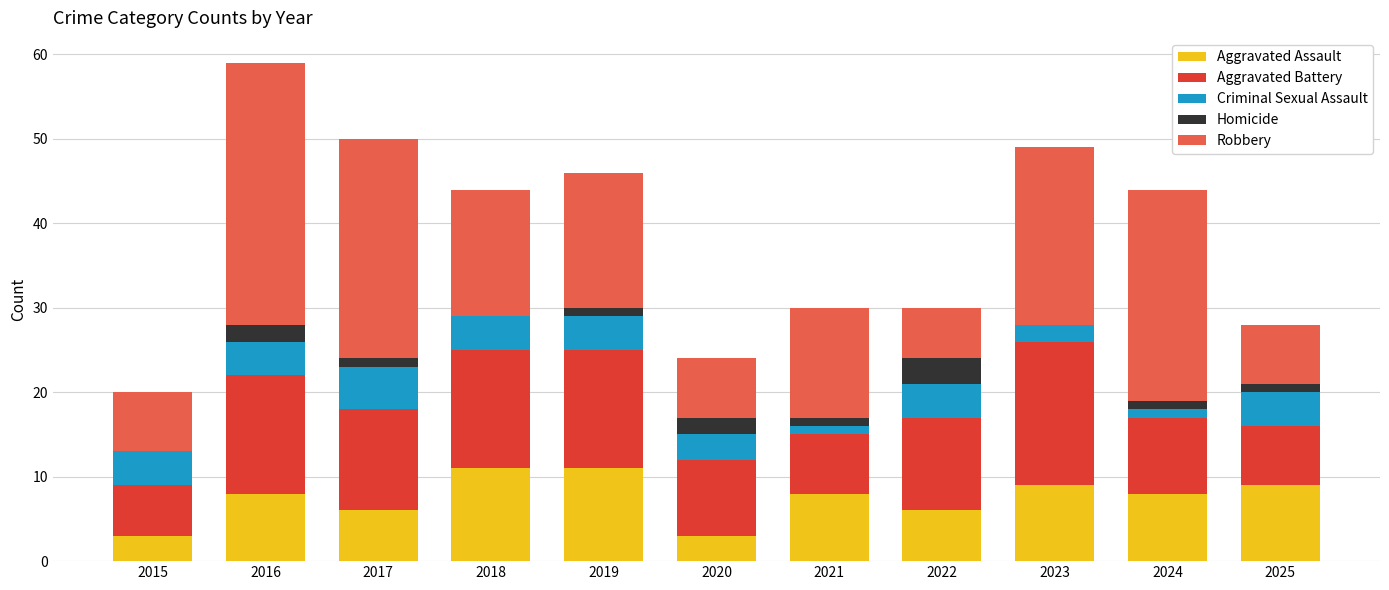

What is the sum of all Aggravated Assault values?

82